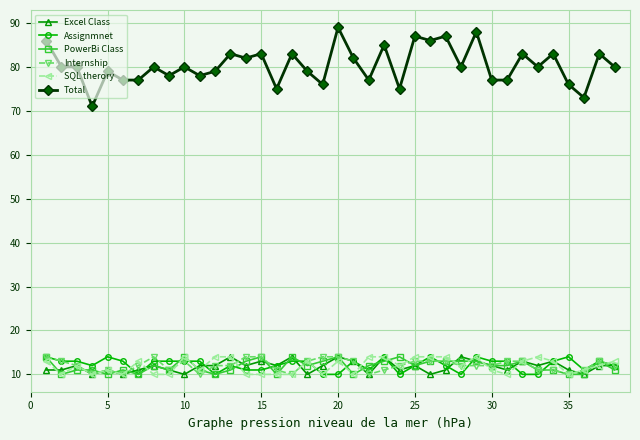

What is the sum of all PowerBi Class values?

452